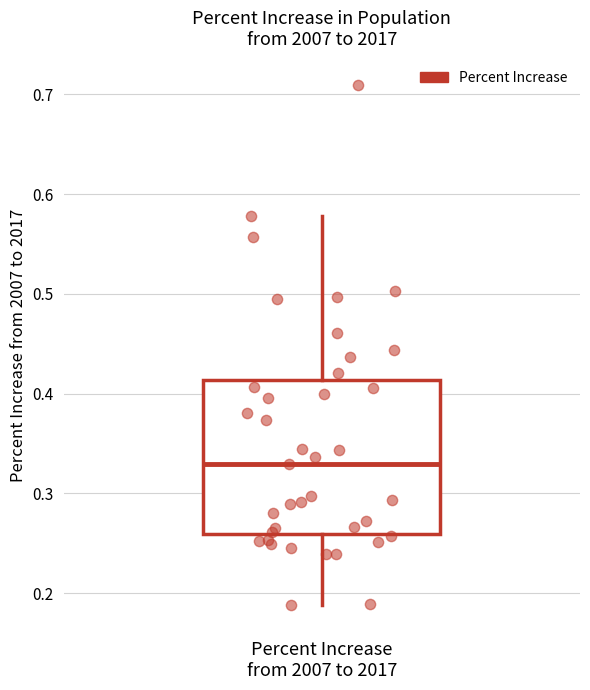

Transcribe this box plot: give where the median line is, the range the box spans, and where the two whiskers end, as read against the y-axis. The values are not printed on the chart, so give them approximately, as read against the axis.

median 0.33, box 0.26 to 0.41, whiskers 0.19 to 0.58